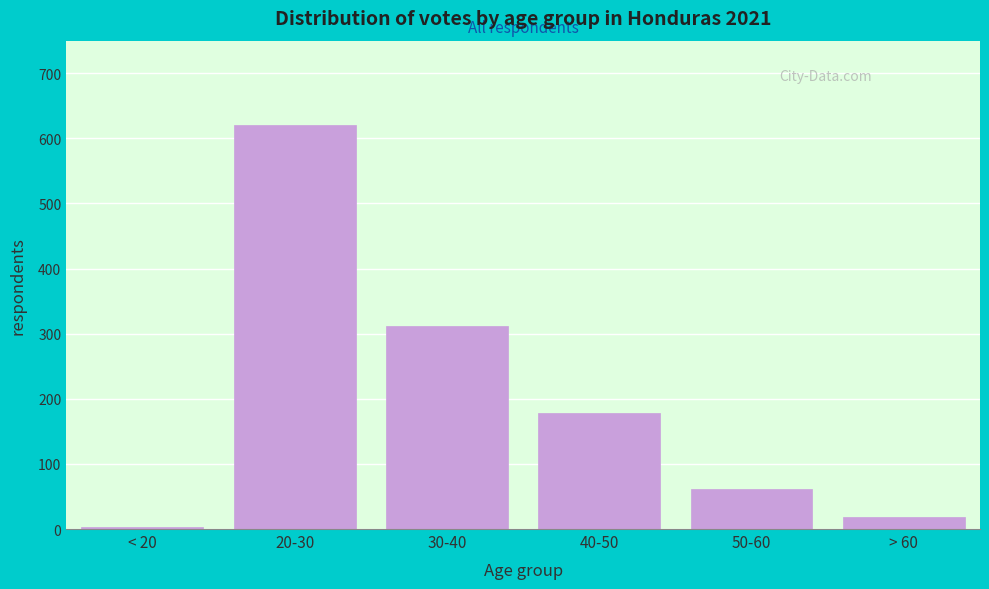

Reading left to right, list all the values displayed in this chart.

< 20=3	20-30=621	30-40=312	40-50=178	50-60=62	> 60=18